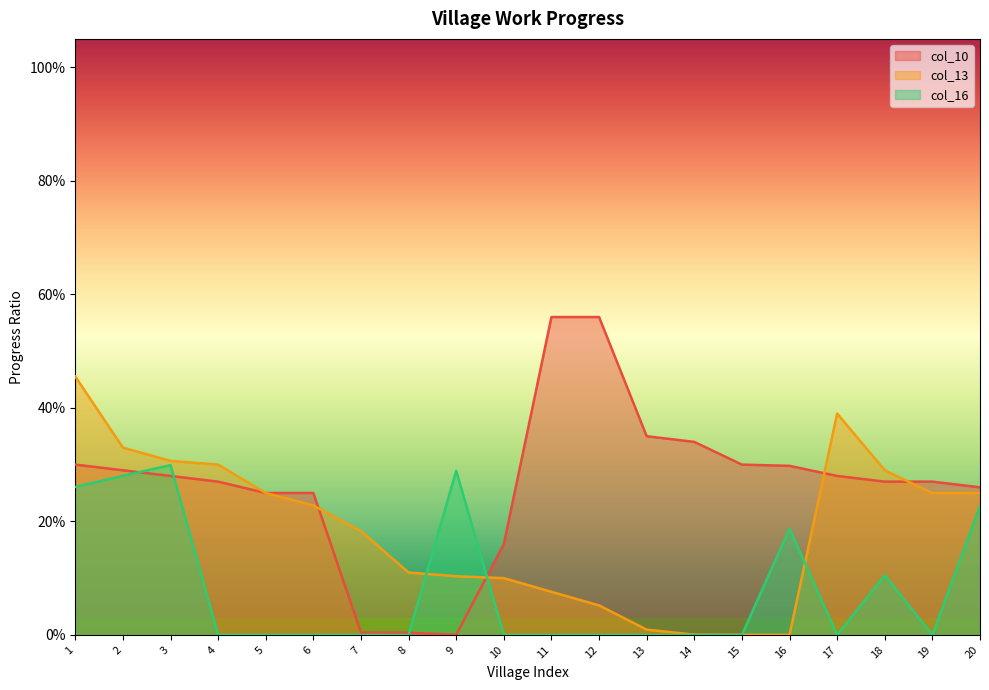

Which category has the highest value in the col_16_values series?

3